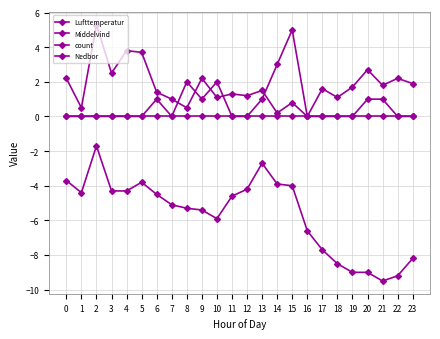

What is the spread (max minus min) of values at 11?

5.9